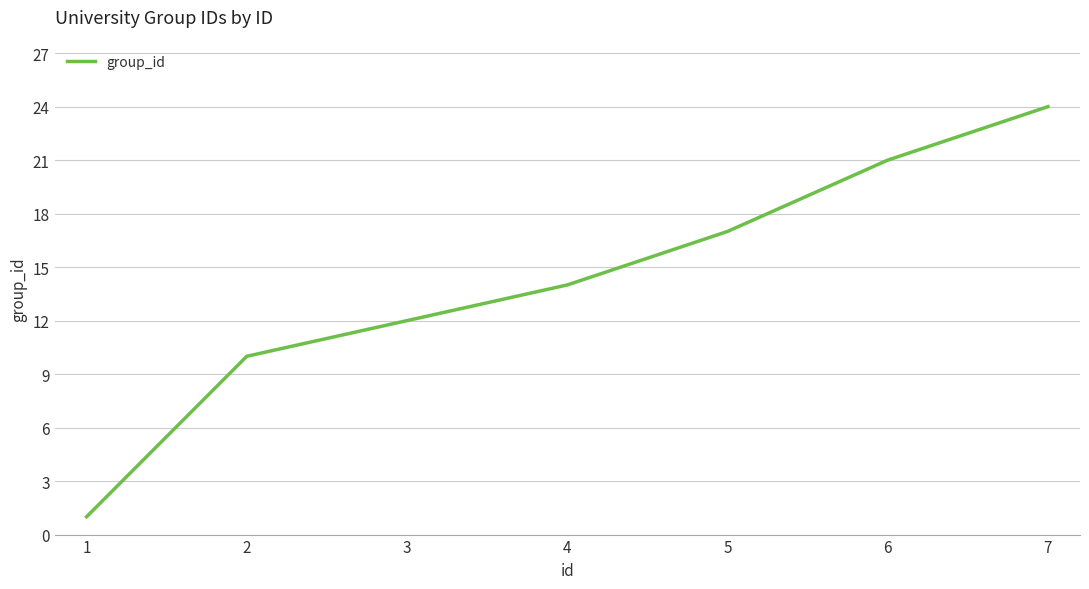

Reading left to right, list all the values displayed in this chart.

1	10	12	14	17	21	24